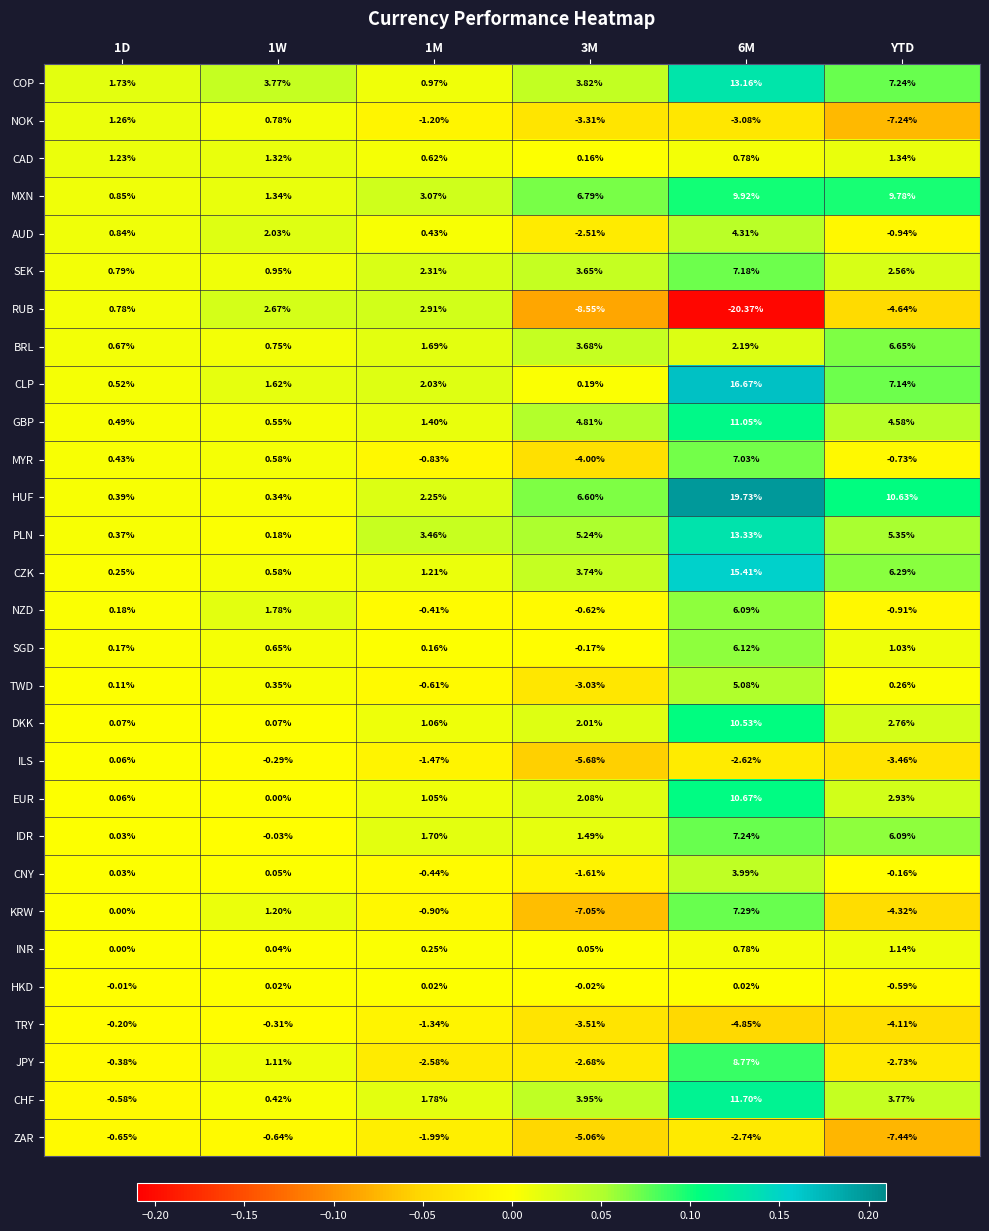

List the series in order of their peak value, highest first.

HUF, CLP, CZK, PLN, COP, CHF, GBP, EUR, DKK, MXN, JPY, KRW, IDR, SEK, MYR, BRL, SGD, NZD, TWD, AUD, CNY, RUB, CAD, NOK, INR, ILS, HKD, TRY, ZAR